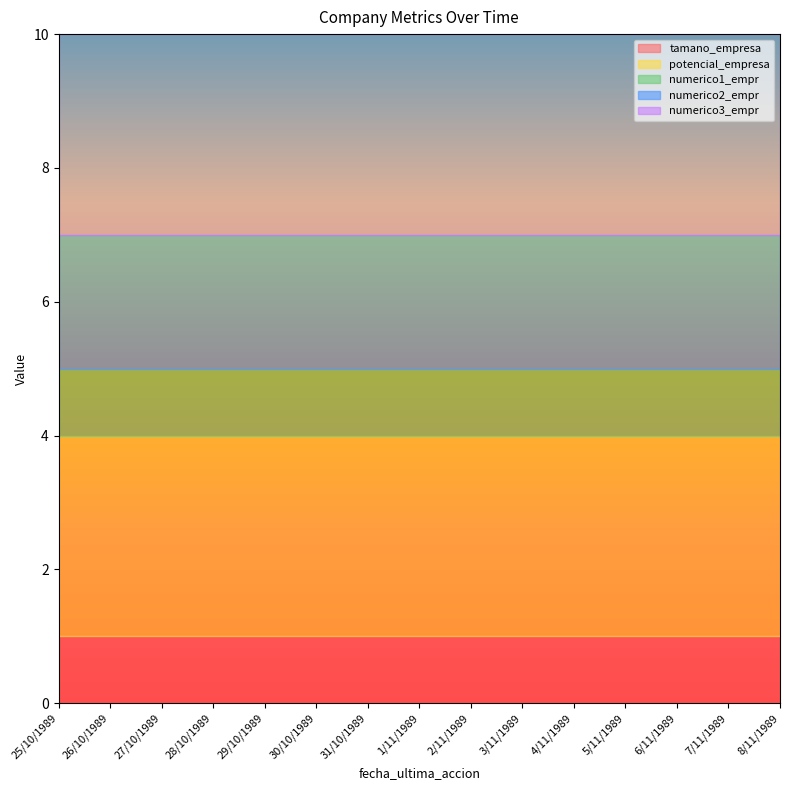

What is the maximum value for numerico2_empr?

2